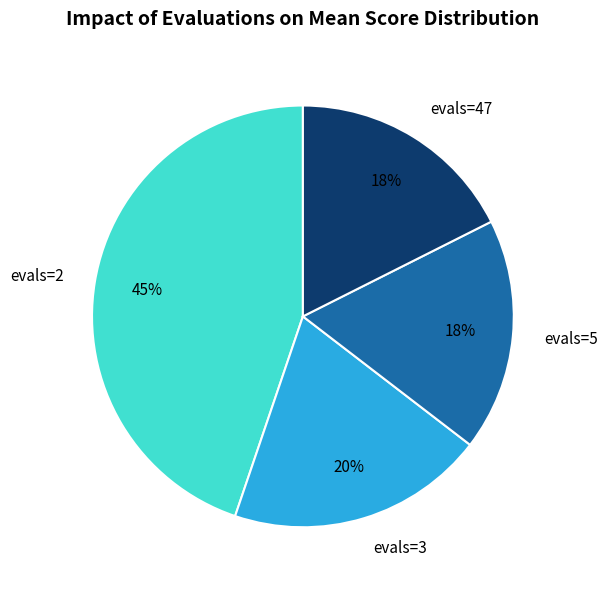

Is there any slice that represents more than half of the pie?

No